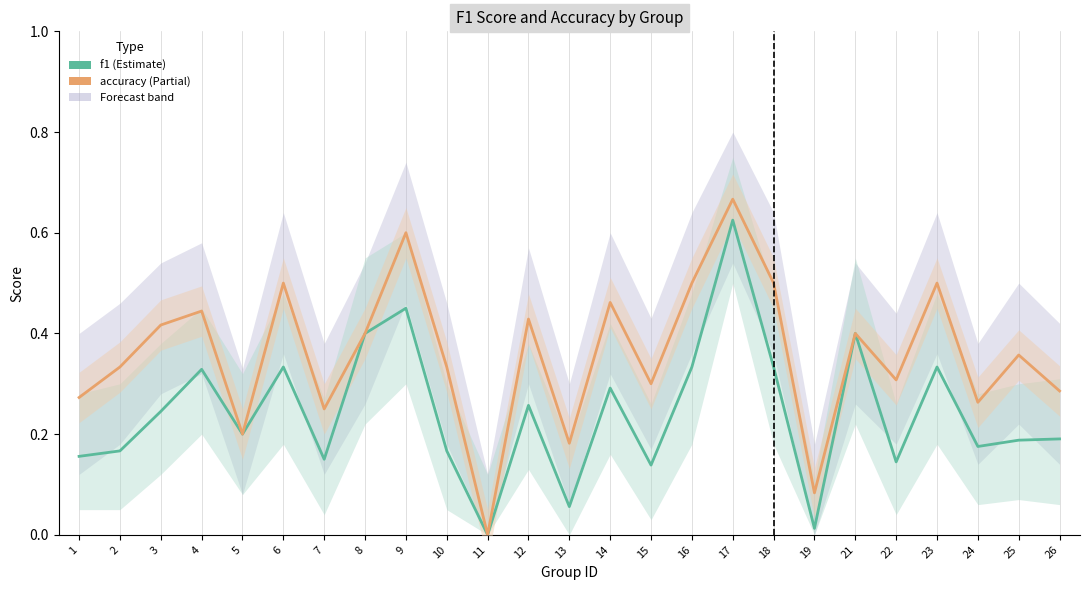

Which series has the largest range (max minus min)?

accuracy